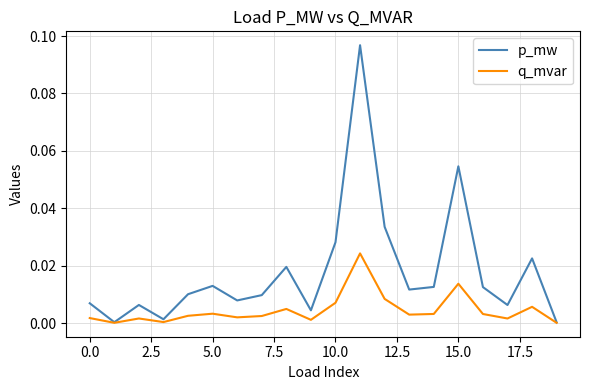

List the series in order of their peak value, highest first.

p_mw, q_mvar